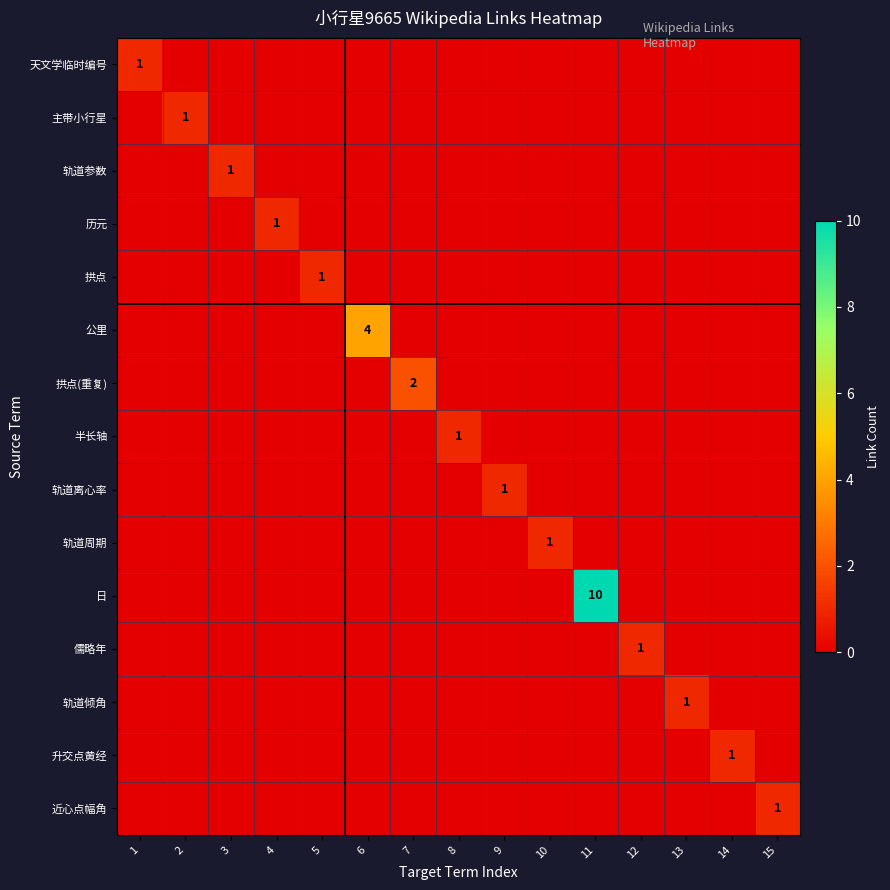

The value of 轨道周期 at 3 is 0. True or false?

True